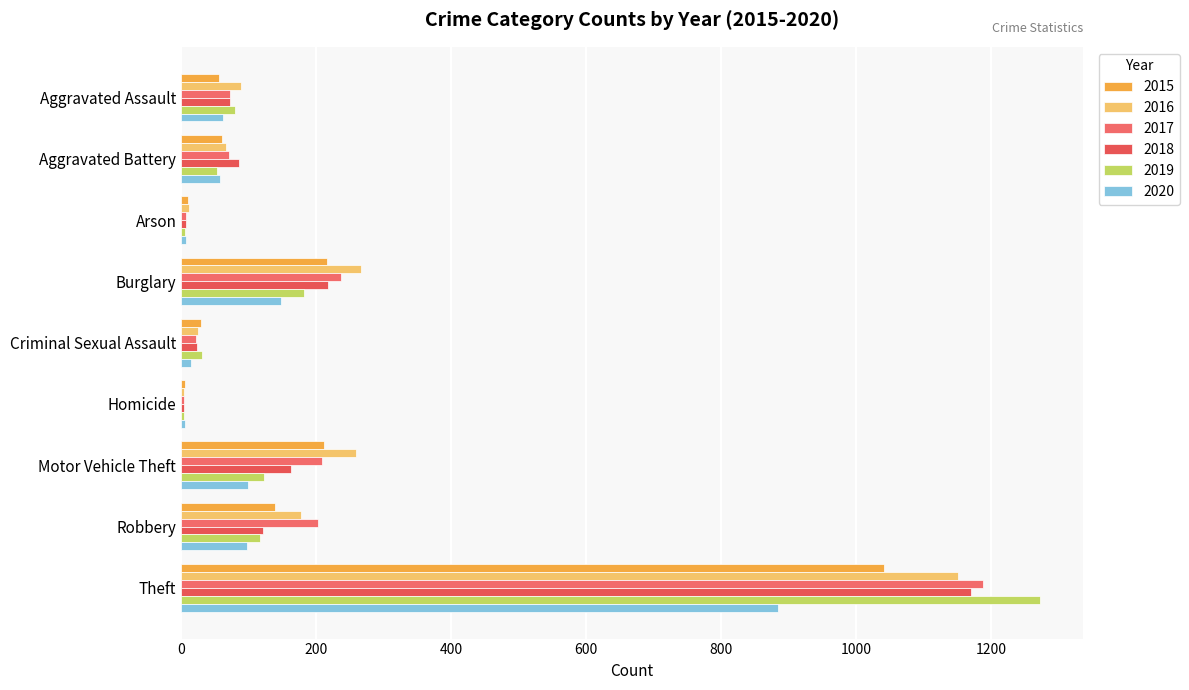

What is the highest value of the 2019 series?

1272